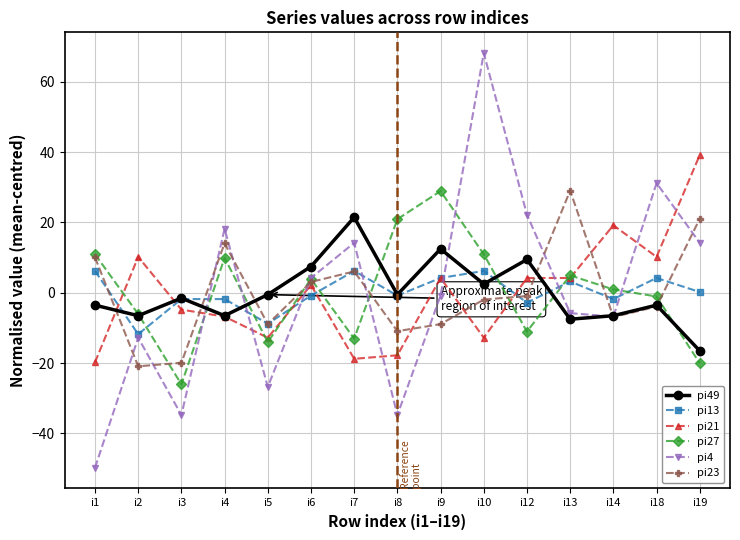

What is the difference between the highest and lowest values at i13?

36.6